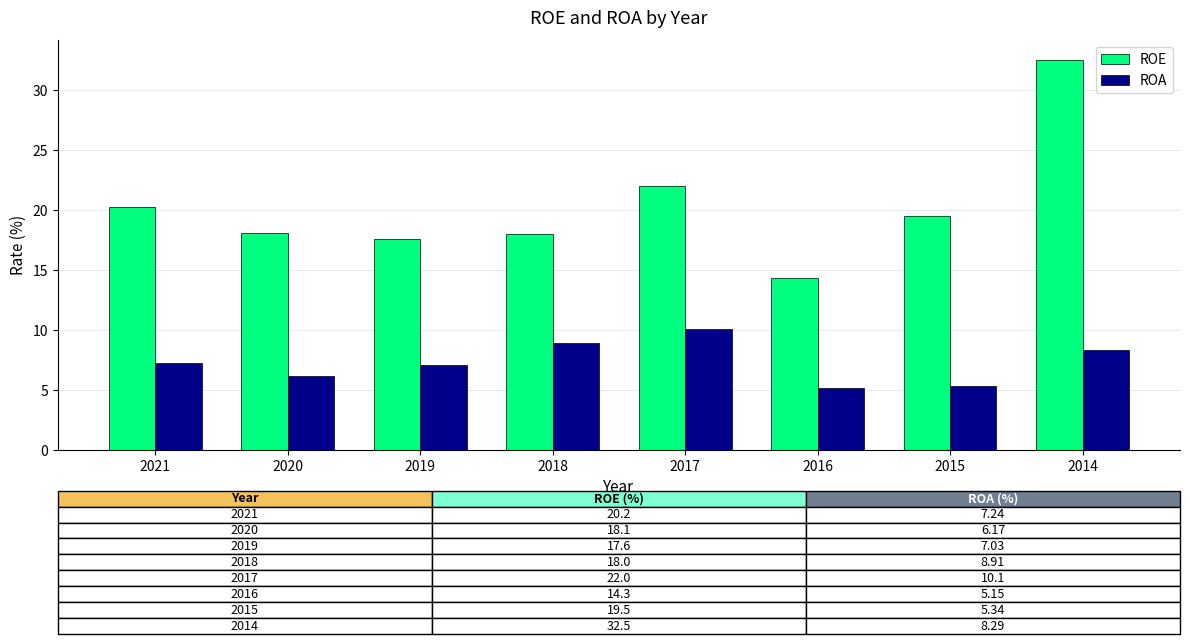

Where is ROE nearest to the value 23?

2017